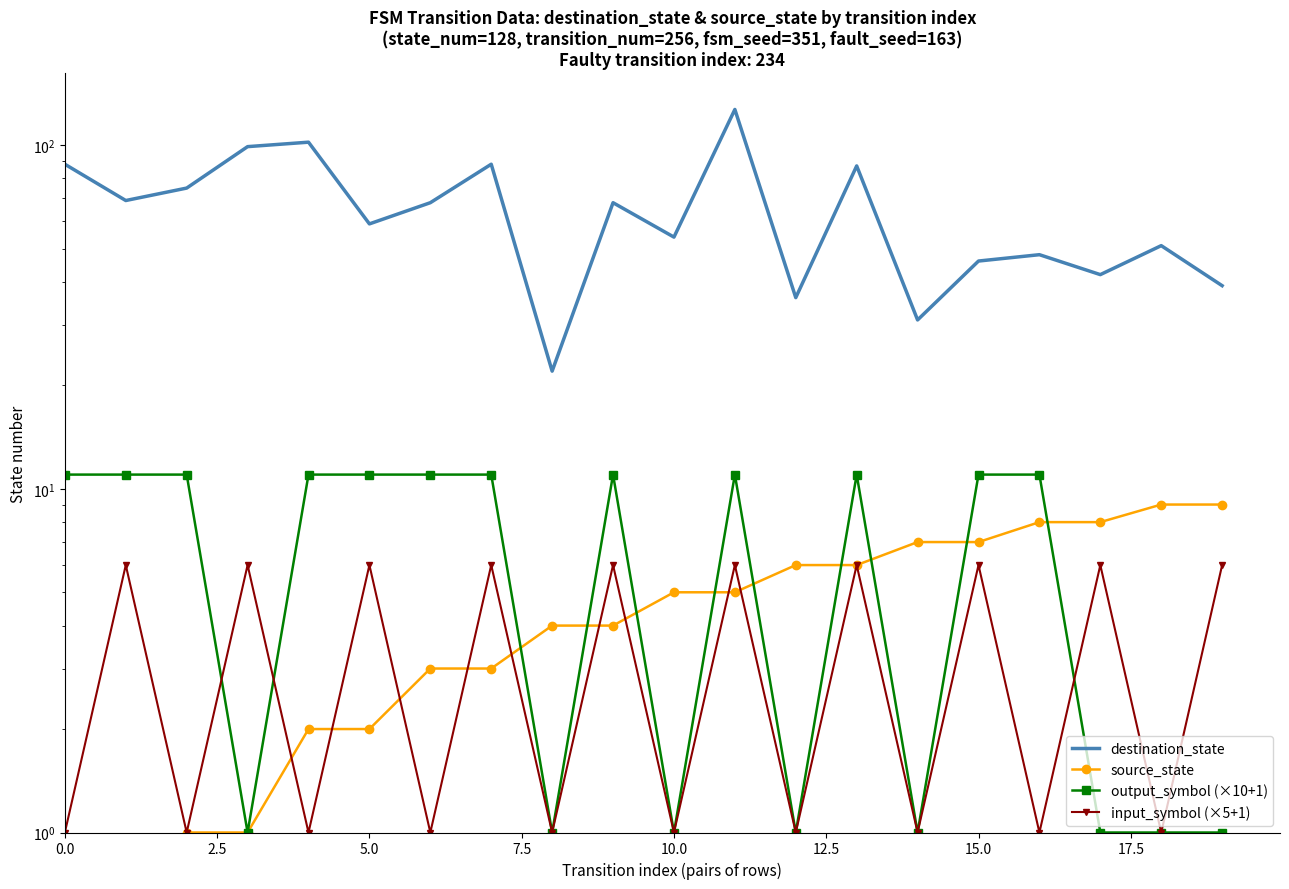

How many lines are shown in the chart?

4